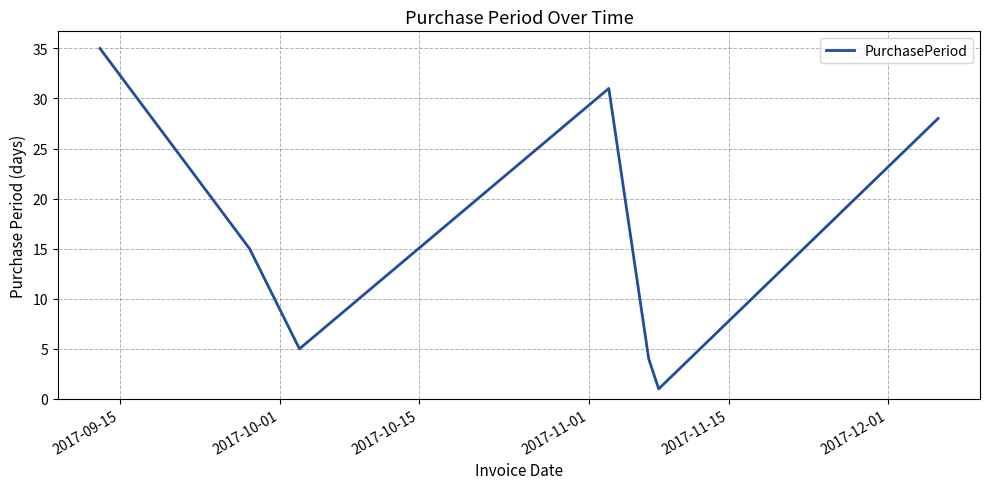

What is the maximum value shown in the chart?

35